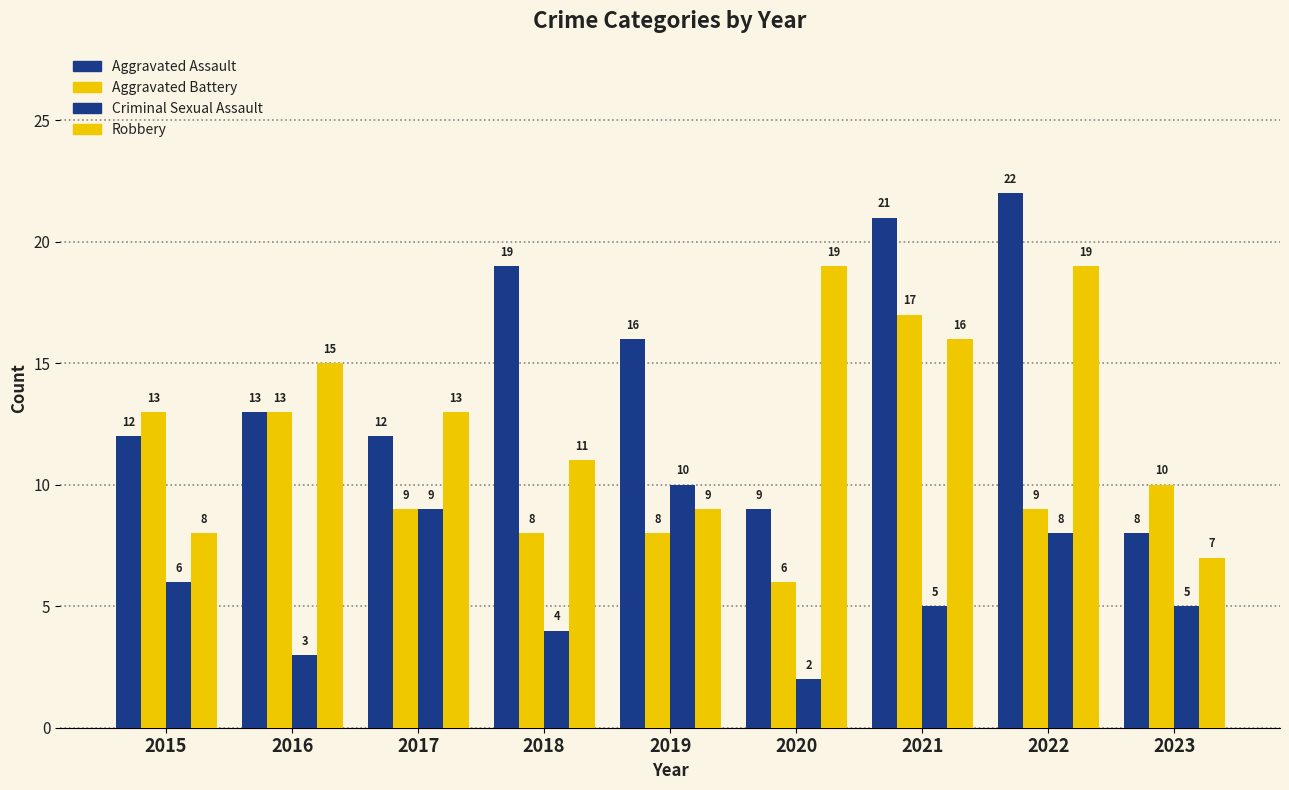

At which label is Aggravated Battery closest to 11?

2023